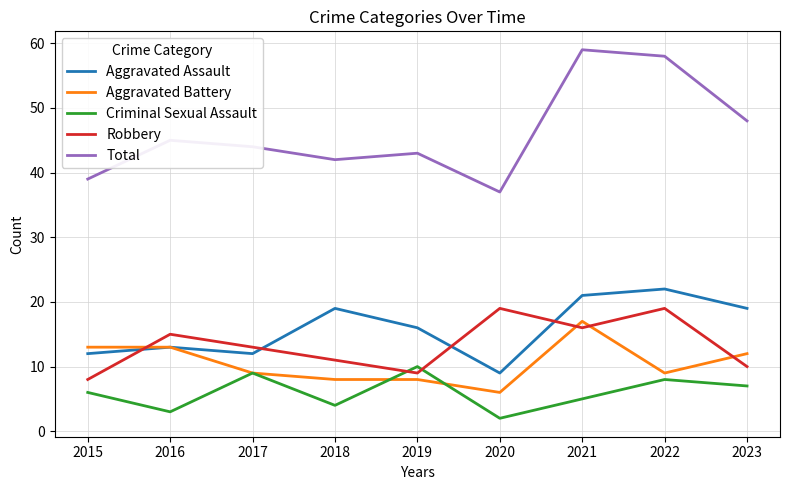

What is the minimum value shown in the chart?

2